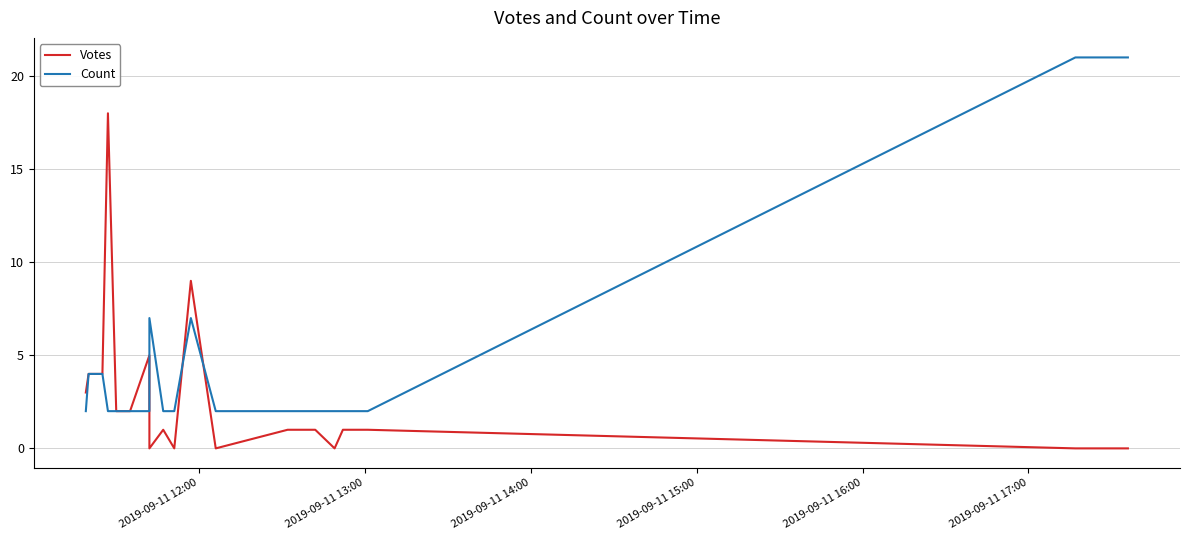

Is this an area chart (filled region under the line)?

No